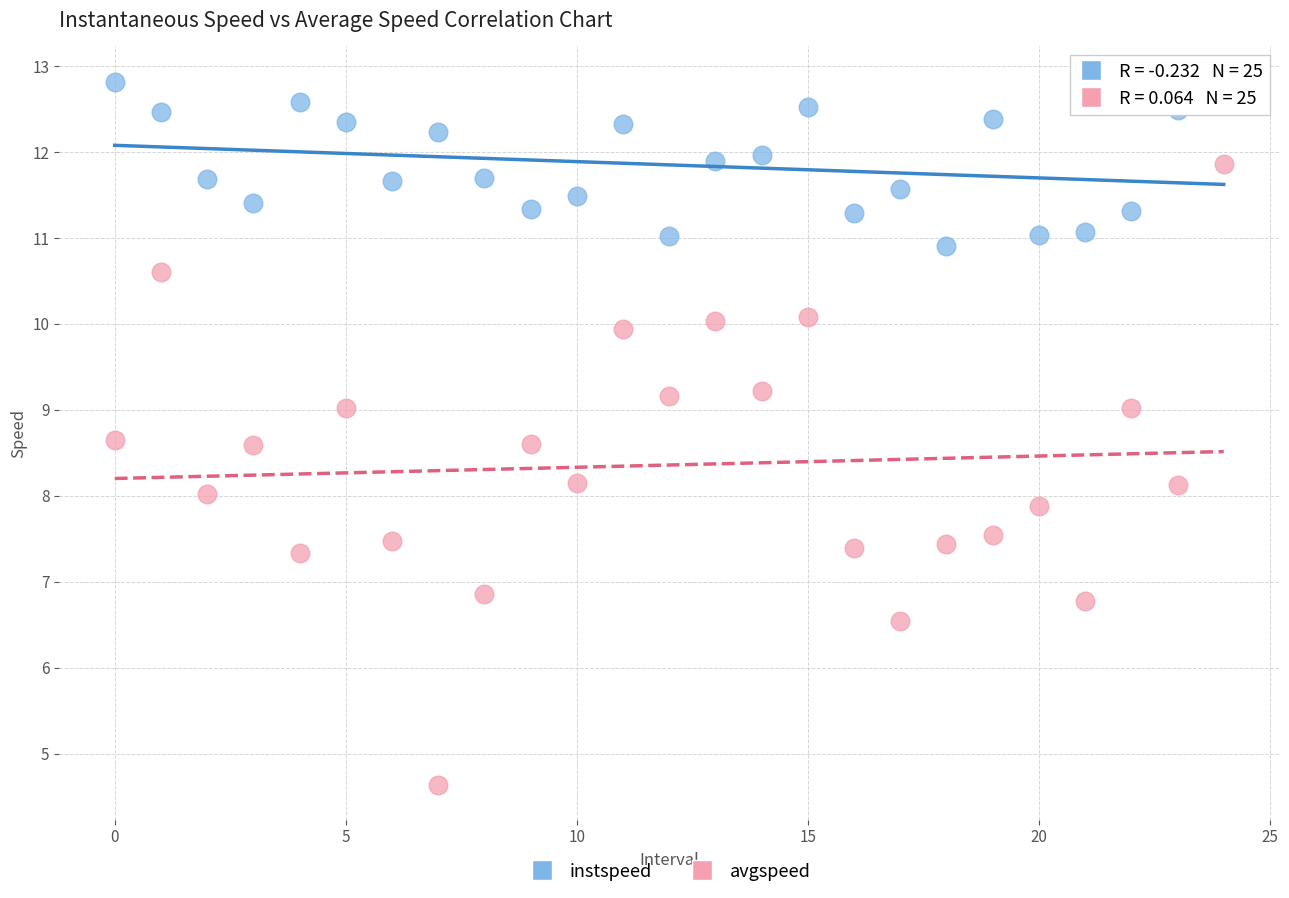

Which series contains the lowest Y value?

avgspeed